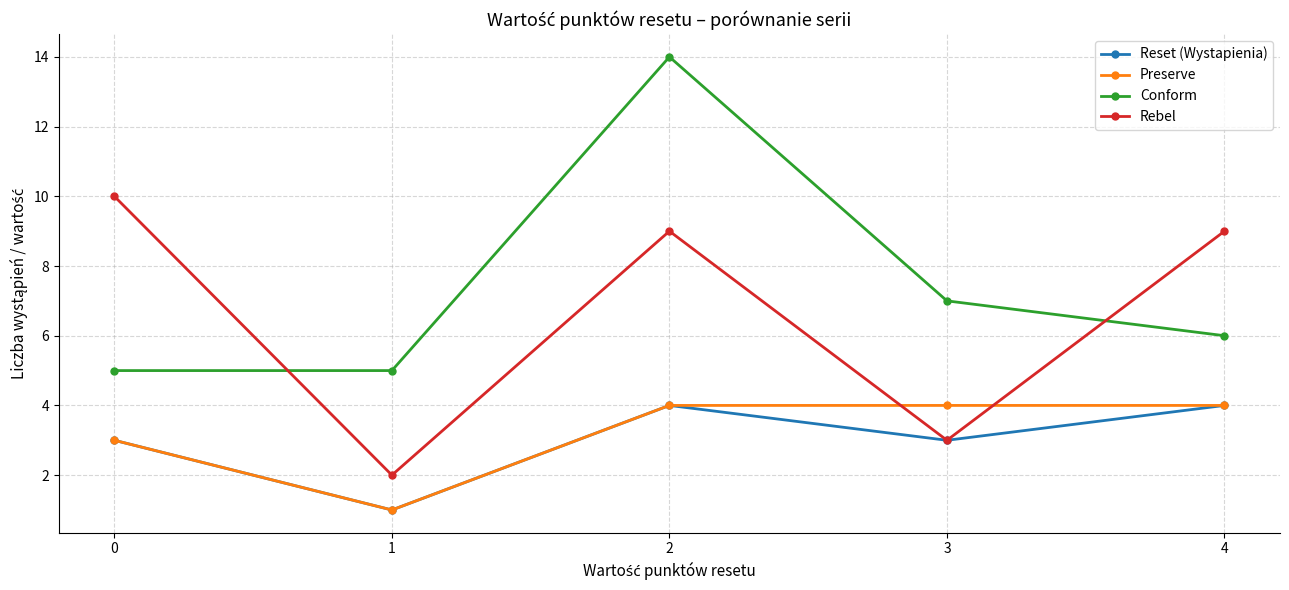

The value of Conform at 2 is 4. True or false?

False